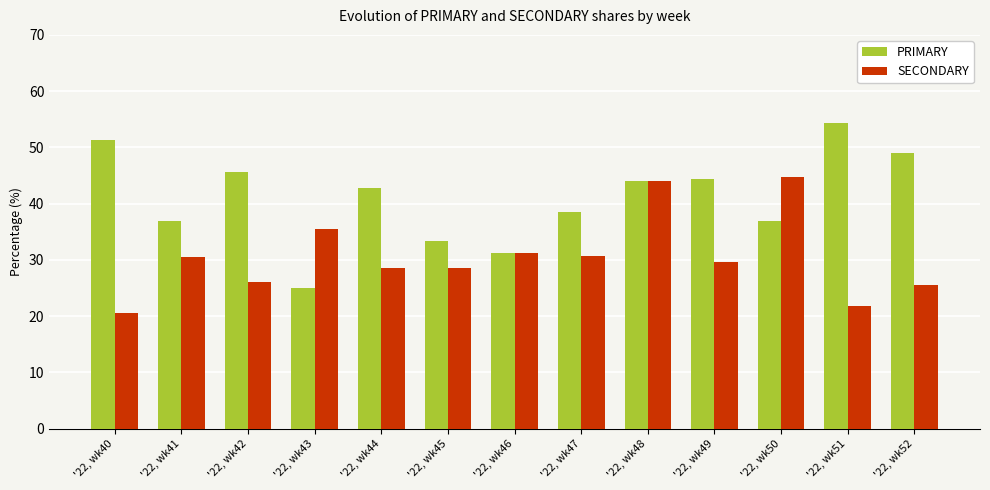

What is the difference between the second highest and second lowest values in the SECONDARY series?

22.3